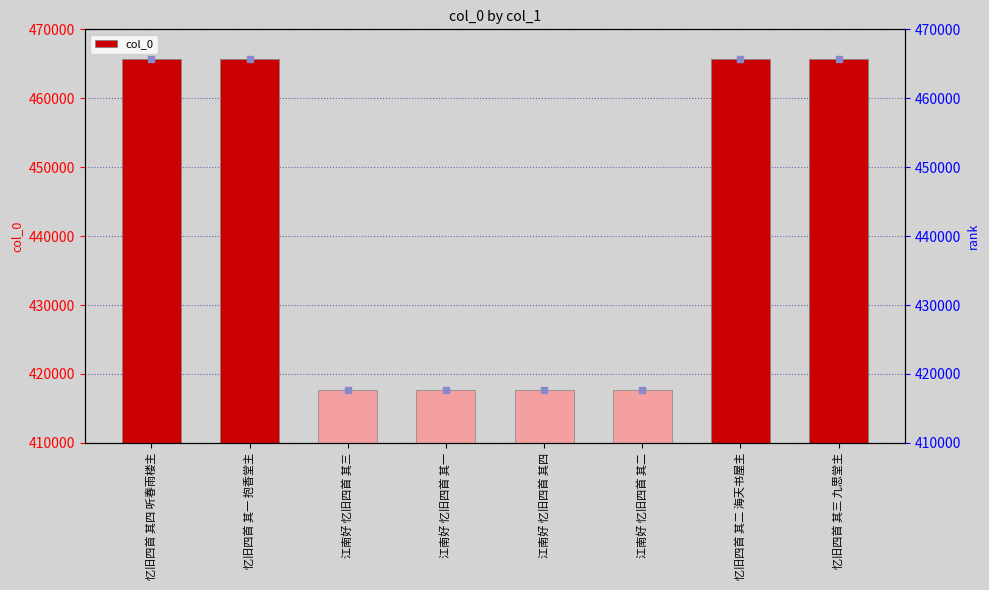

Which label corresponds to the smallest value in the chart?

江南好 忆旧四首 其一